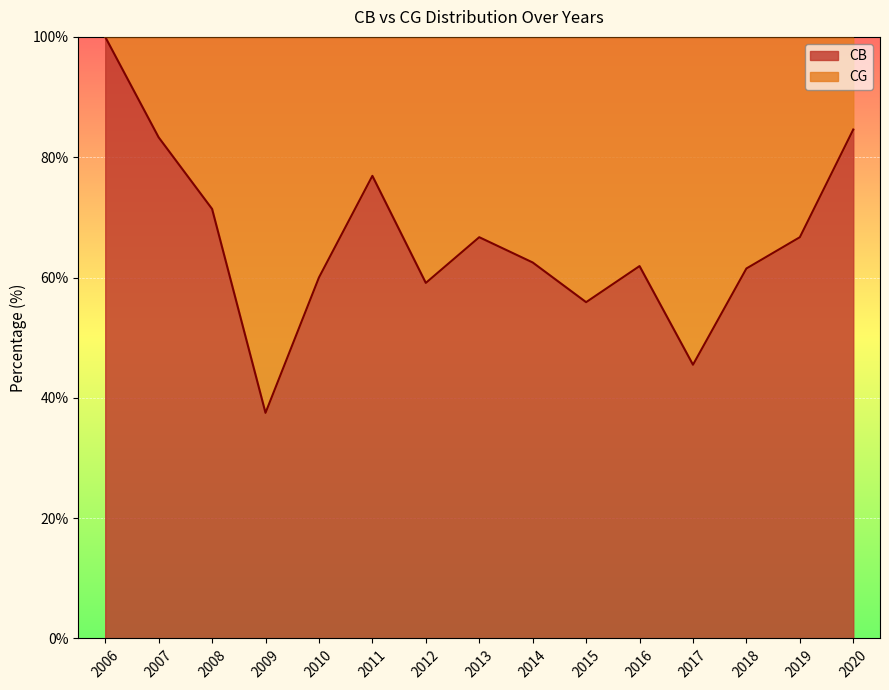

The value at 2019 is 66.7. True or false?

True